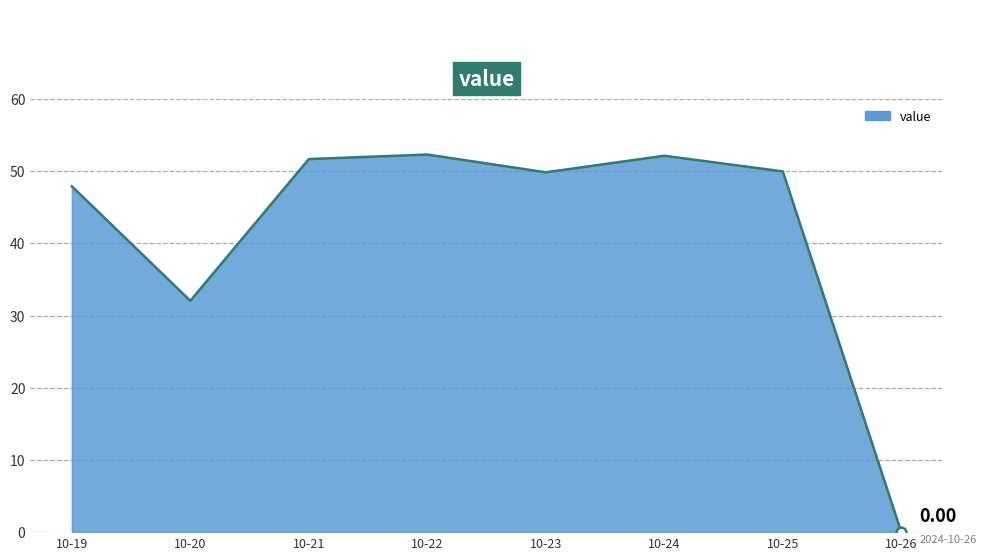

What is the change in value from 10-21 to 10-25?

-1.7